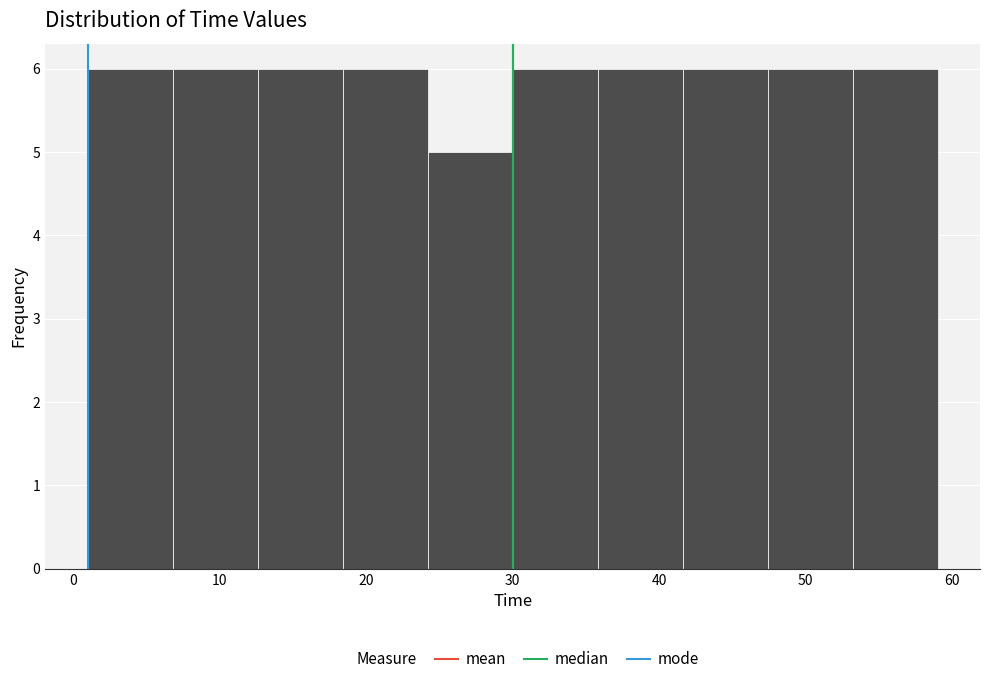

Reading left to right, list every bar in this chart as the range it spans on the x-axis followed by its height. Neither the bar edges nor the heights are printed on the chart, so give them approximately, as read against the axes.

1.0 to 6.8: 6
6.8 to 12.6: 6
12.6 to 18.4: 6
18.4 to 24.2: 6
24.2 to 30.0: 5
30.0 to 35.8: 6
35.8 to 41.6: 6
41.6 to 47.4: 6
47.4 to 53.2: 6
53.2 to 59.0: 6